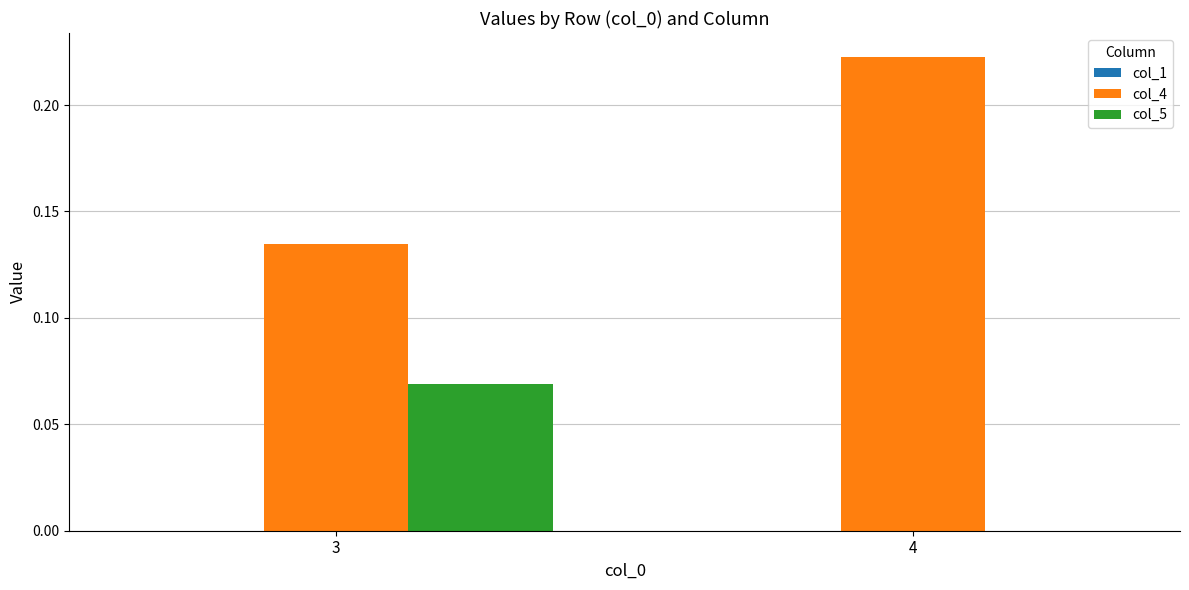

The value of col_4 at 4 is 0.1. True or false?

False